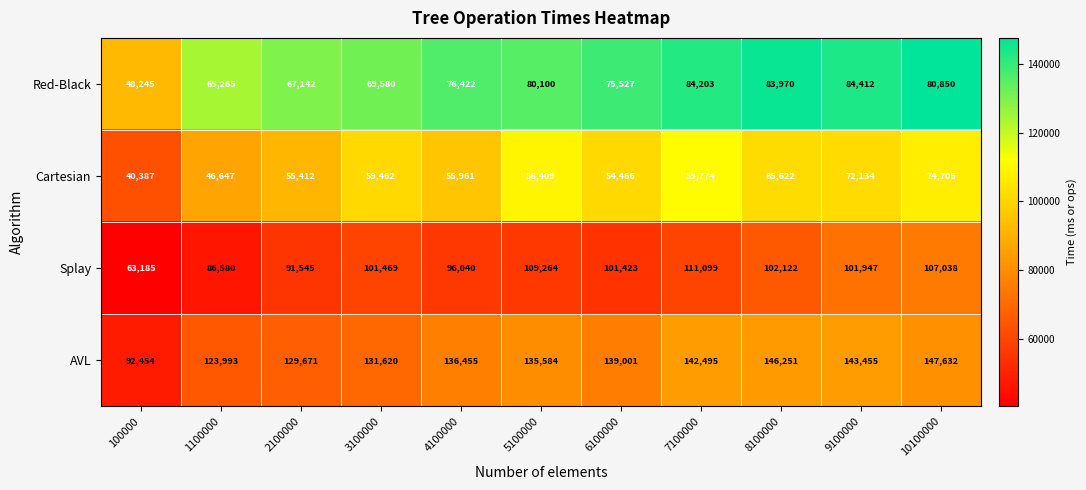

Is it true that Red-Black equals 16721 at 1100000?

False